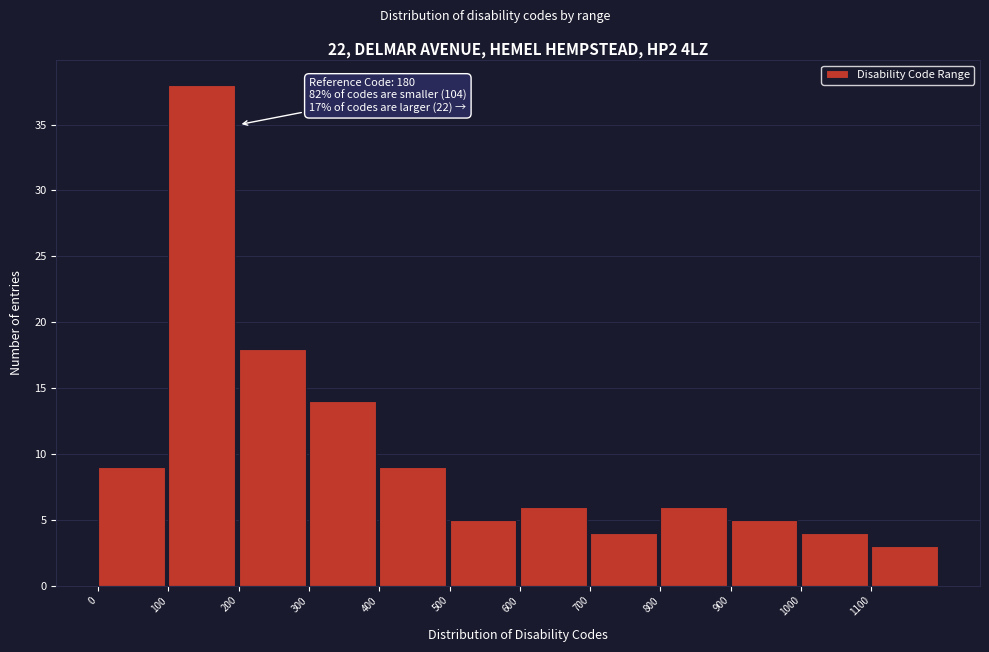

Reading left to right, extract all data points from this chart.

9	38	18	14	9	5	6	4	6	5	4	3